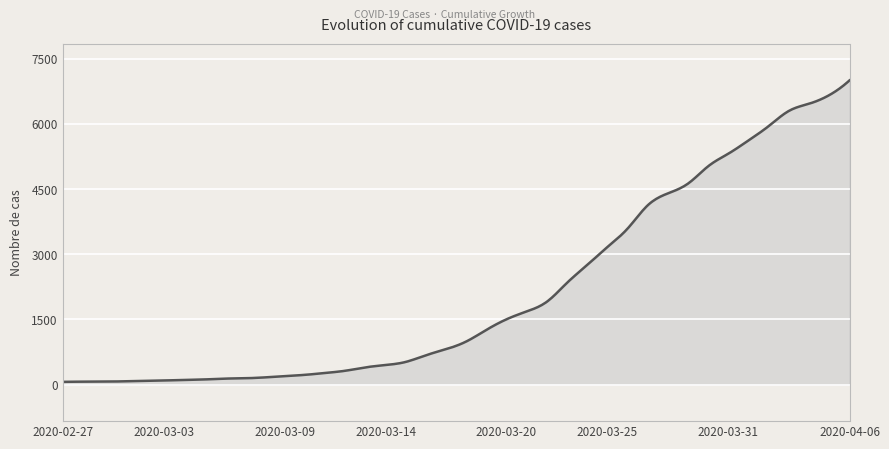

What is the maximum value shown in the chart?

7002.0